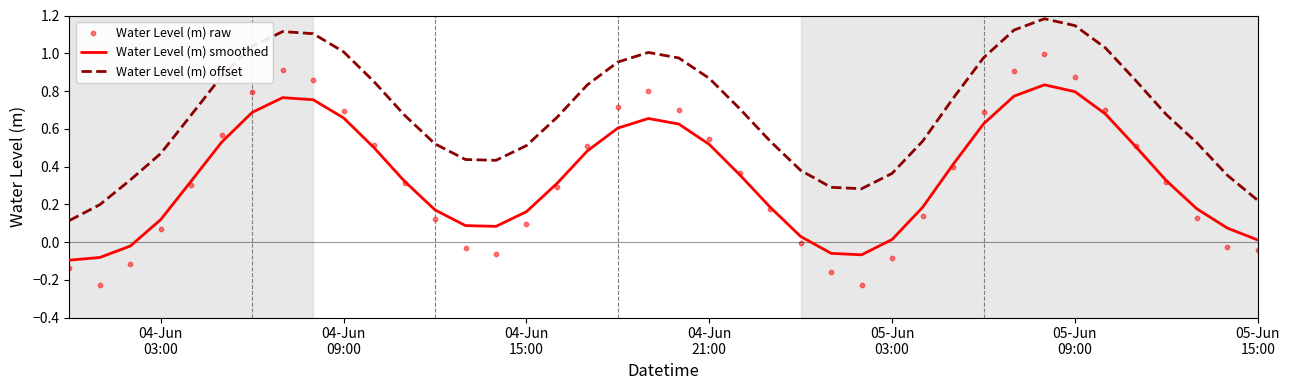

Which series has the largest Y range (max minus min)?

Water Level (m) raw